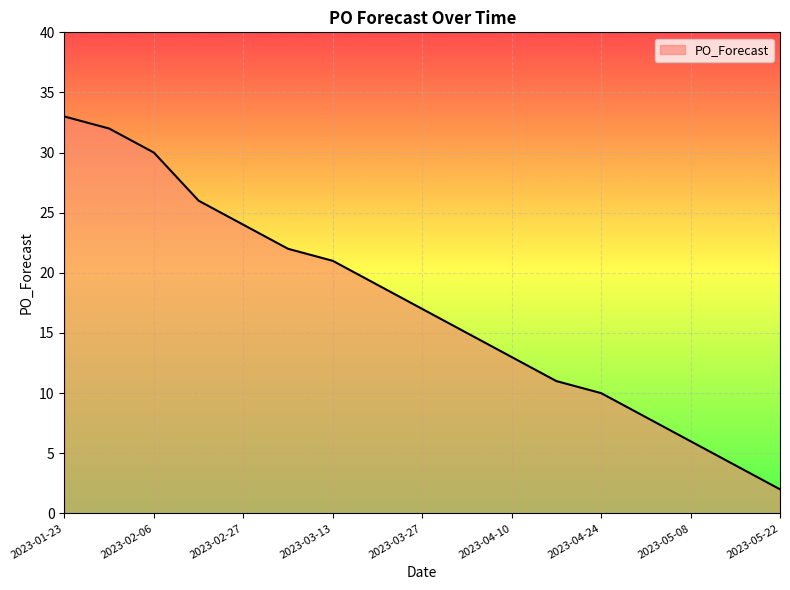

What is the difference between the maximum and minimum values?

31